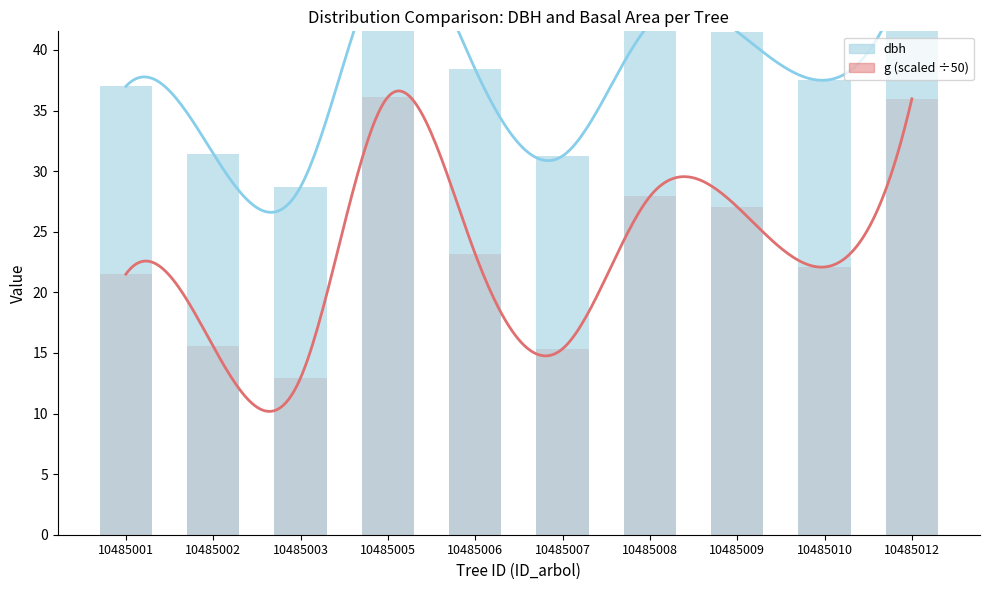

What is the difference between the dbh values at 10485009 and 10485008?

0.6